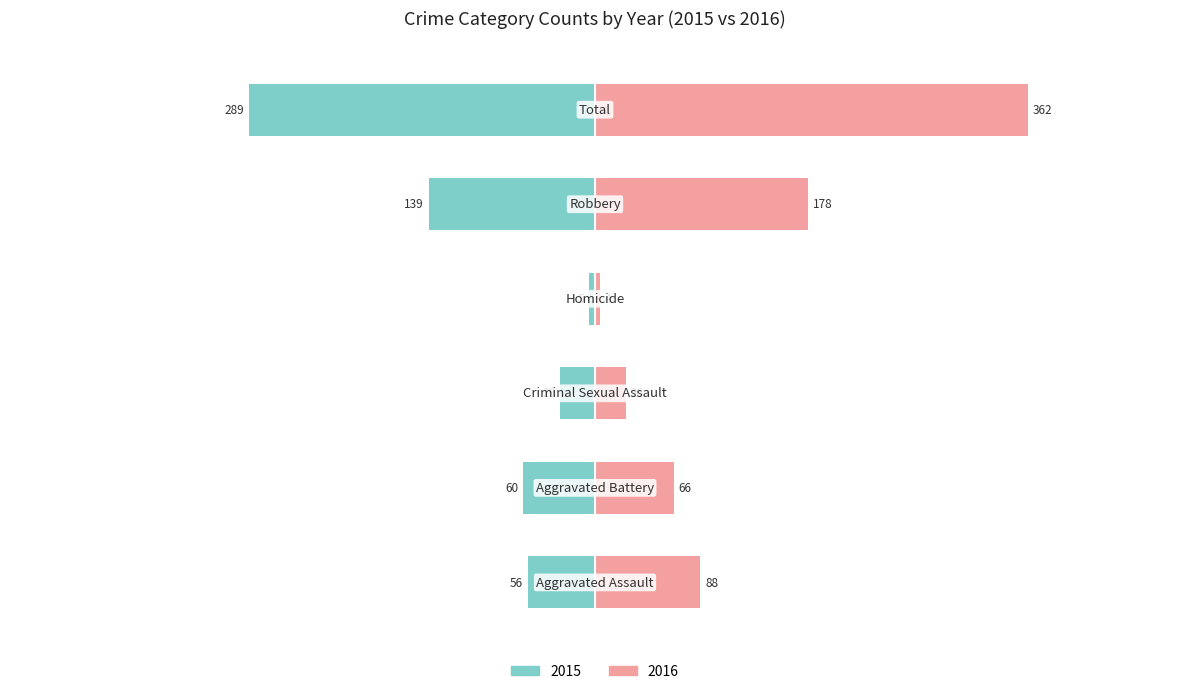

At which category is the sum across all series the highest?

Total